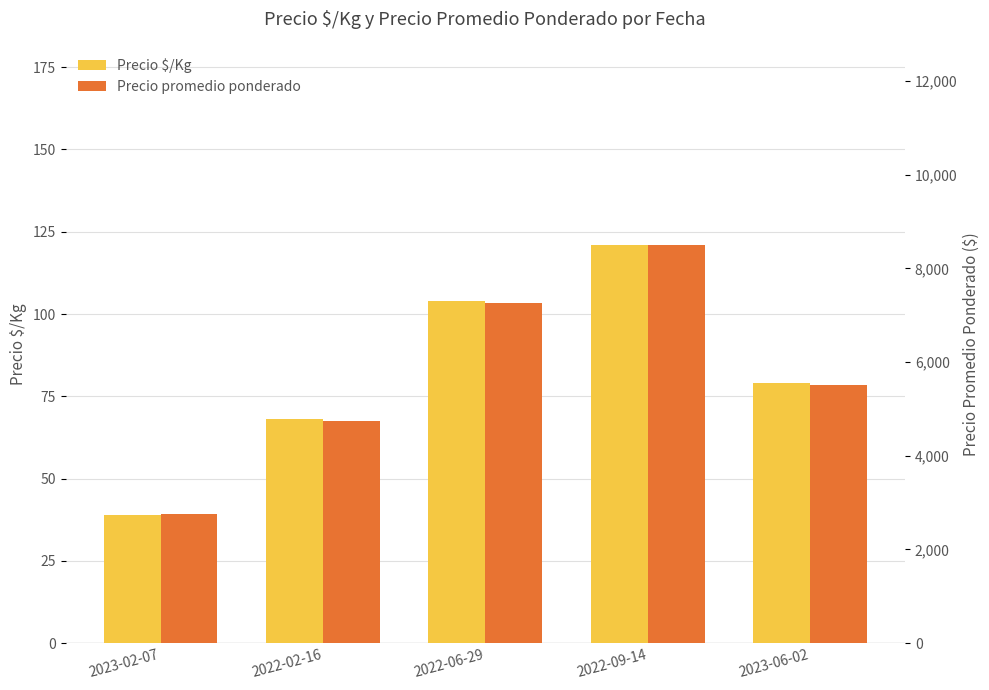

What is the total value across all series at 2023-06-02?

5579